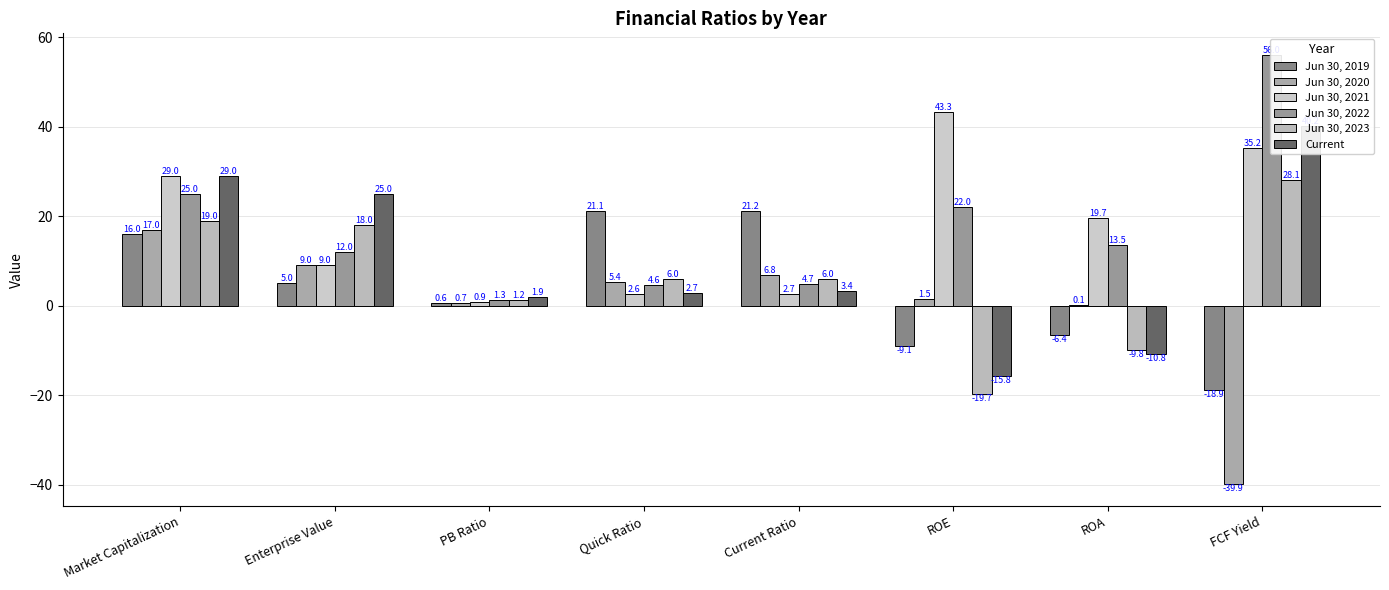

True or false: Current has a value of 4.4 at Quick Ratio.

False